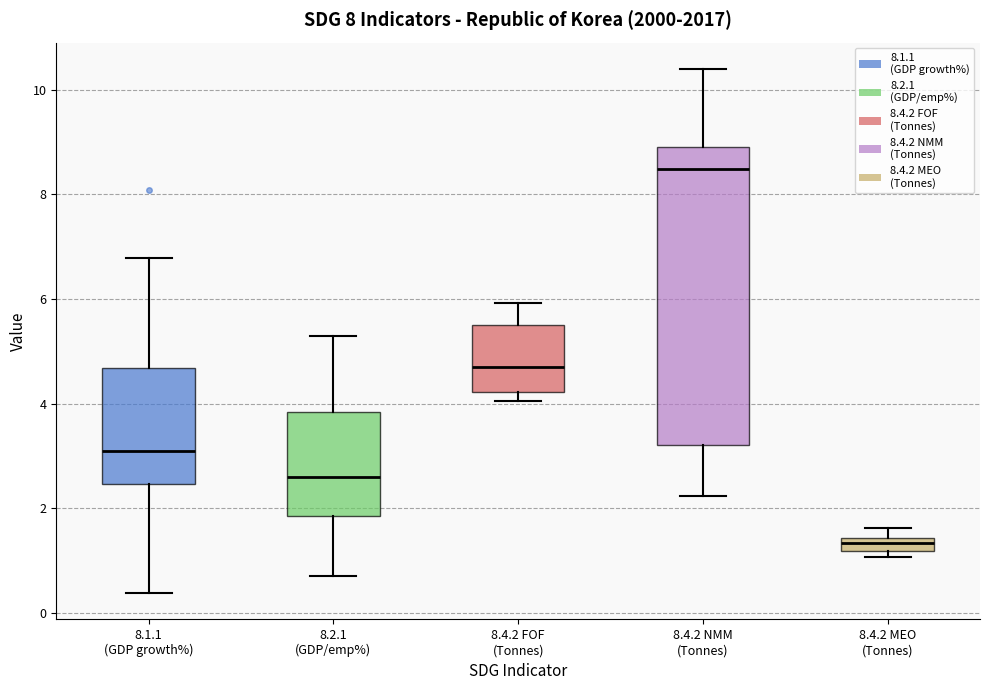

Where is the upper edge of the box for 8.2.1 (GDP/emp%) on the y-axis? The values are not printed on the chart, so give them approximately, as read against the axis.

3.8